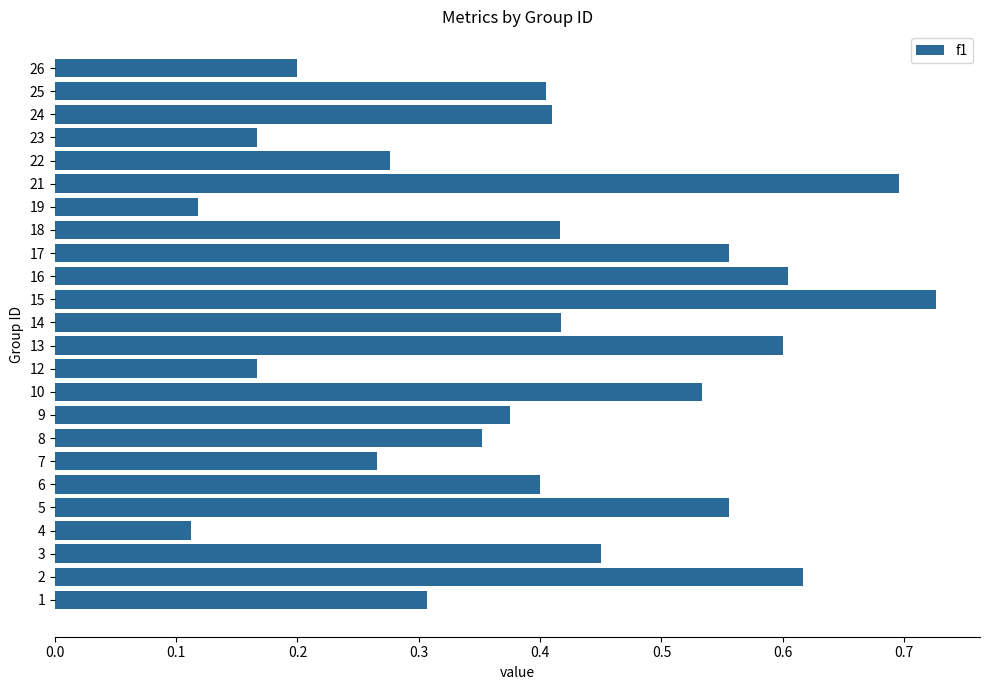

The value at 19 is 0.2. True or false?

False